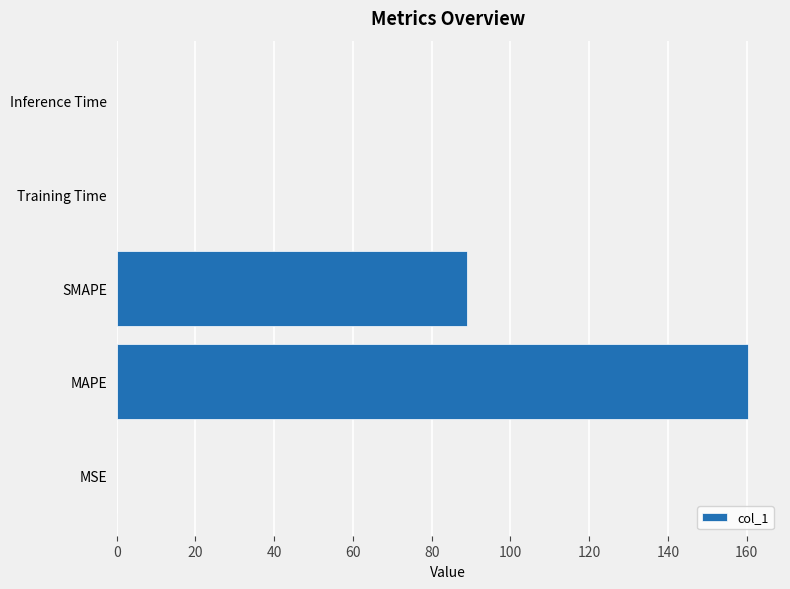

True or false: the data shows 160.4 at MAPE.

True